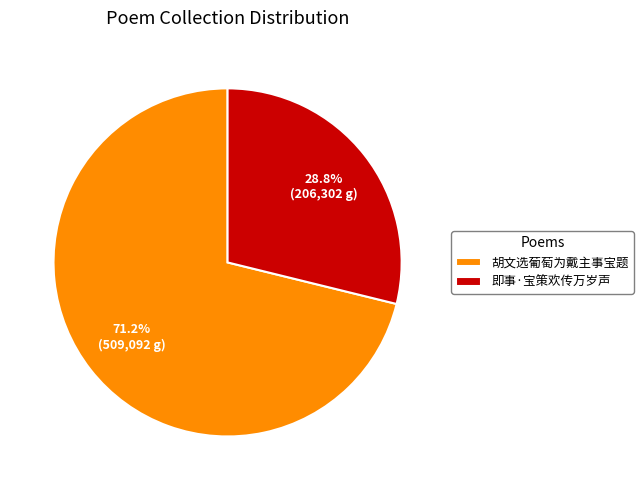

Which slice is the largest?

胡文选葡萄为戴主事宝题